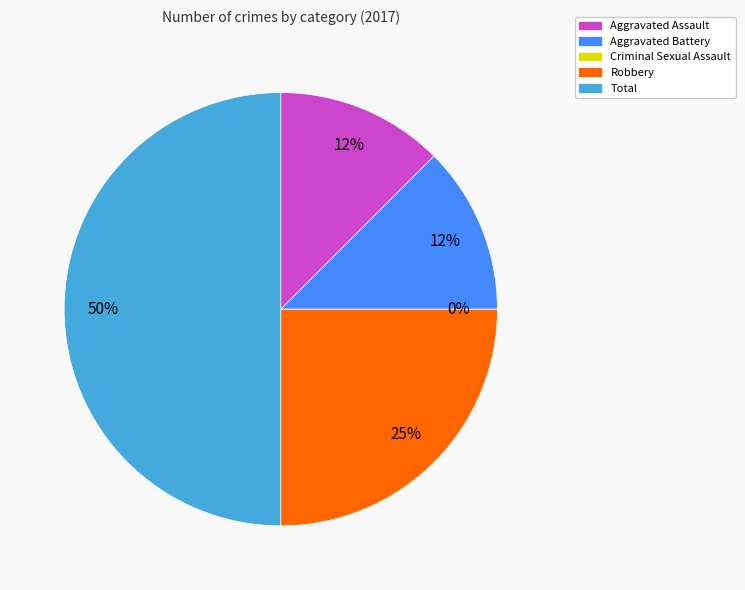

Count the number of slices in the pie.

5